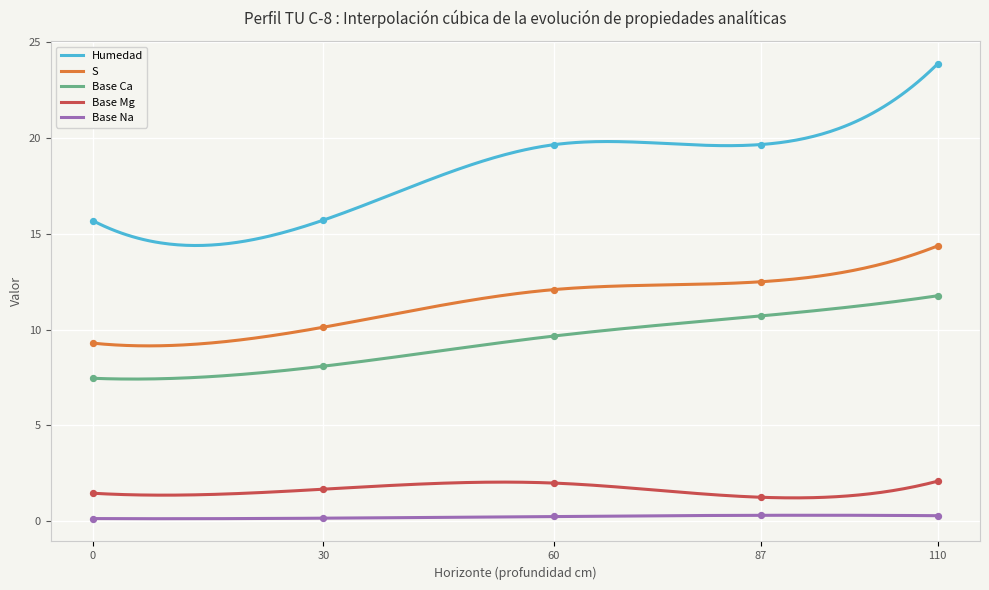

Which series has the largest total across all categories?

analitico_humedad